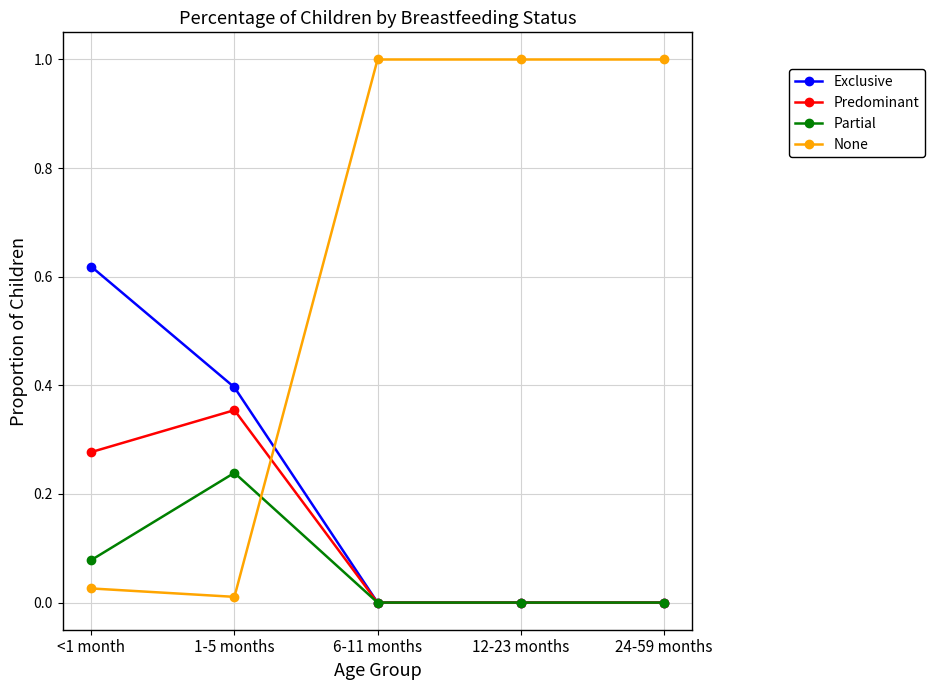

What is the label of the 2nd point from the left?

1-5 months